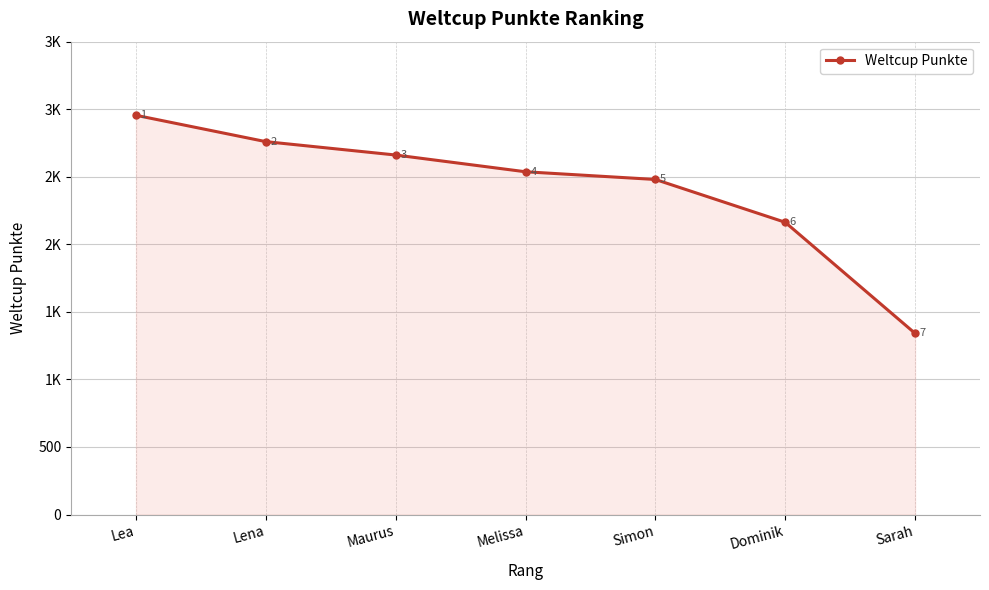

Is it true that the value at Sarah is 1341?

True